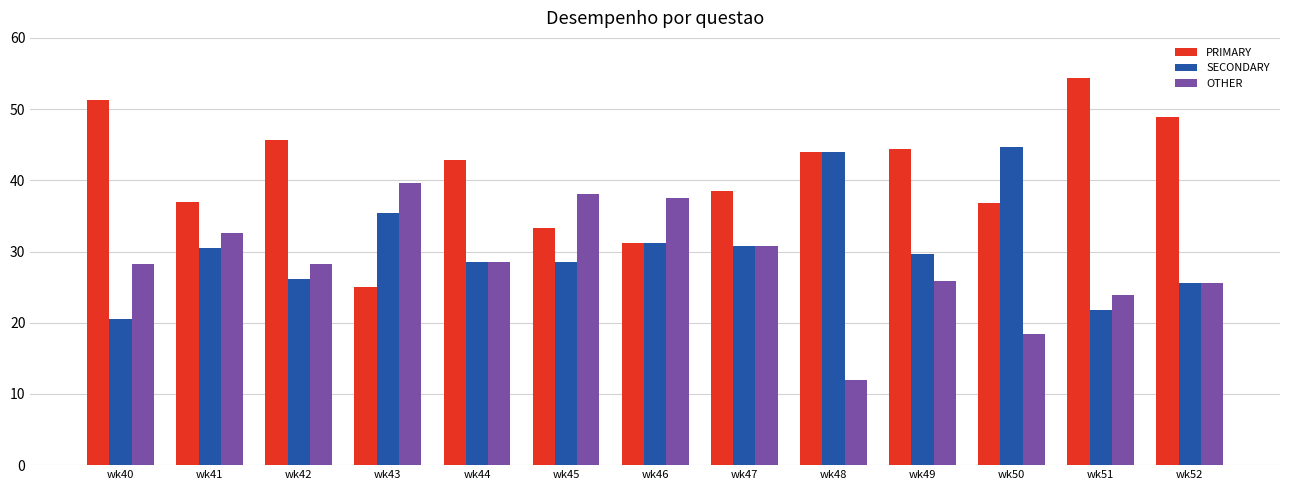

At which label does SECONDARY first exceed 29?

wk41